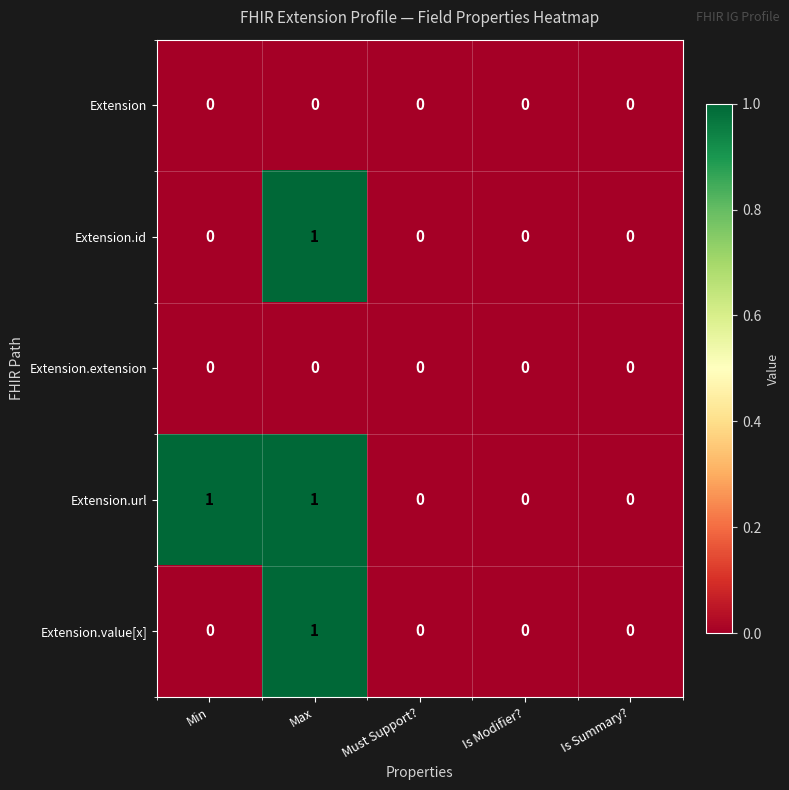

How many values in the Extension.url series exceed 0?

2